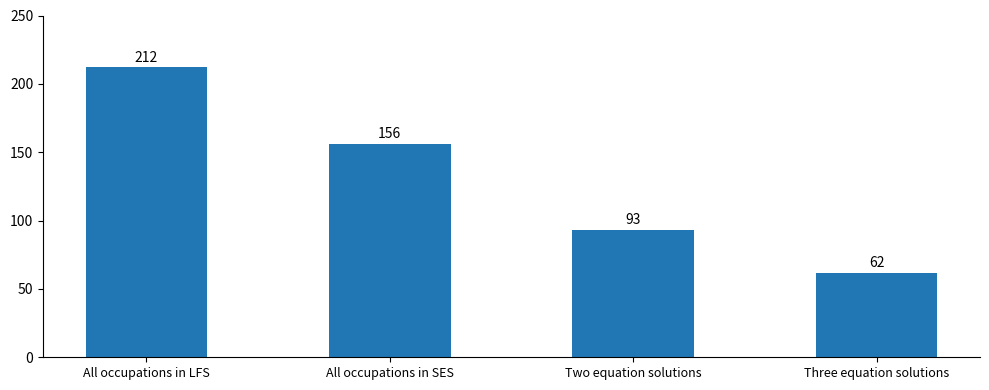

What is the maximum value shown in the chart?

212